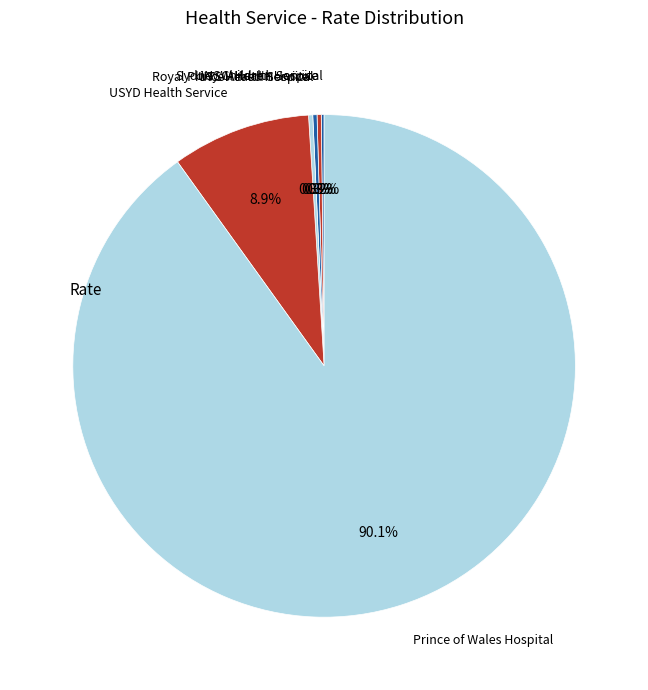

Which category has the biggest portion of the pie?

Prince of Wales Hospital